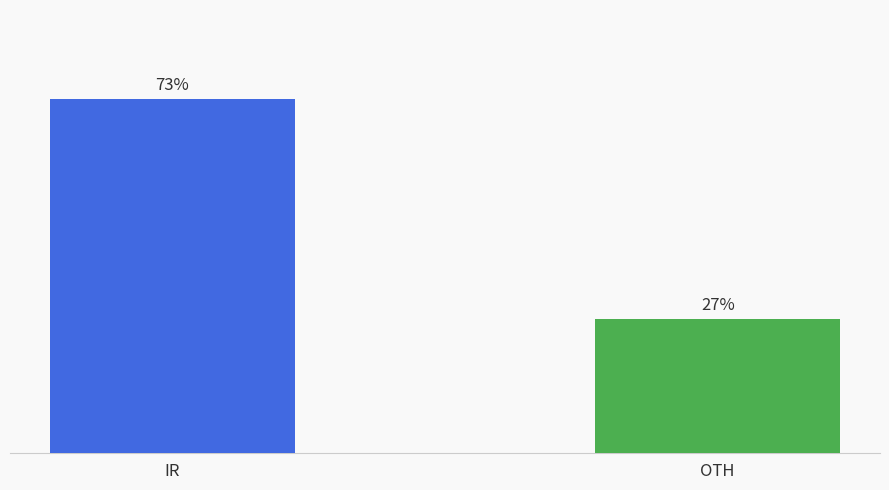

Does the chart contain any negative values?

No